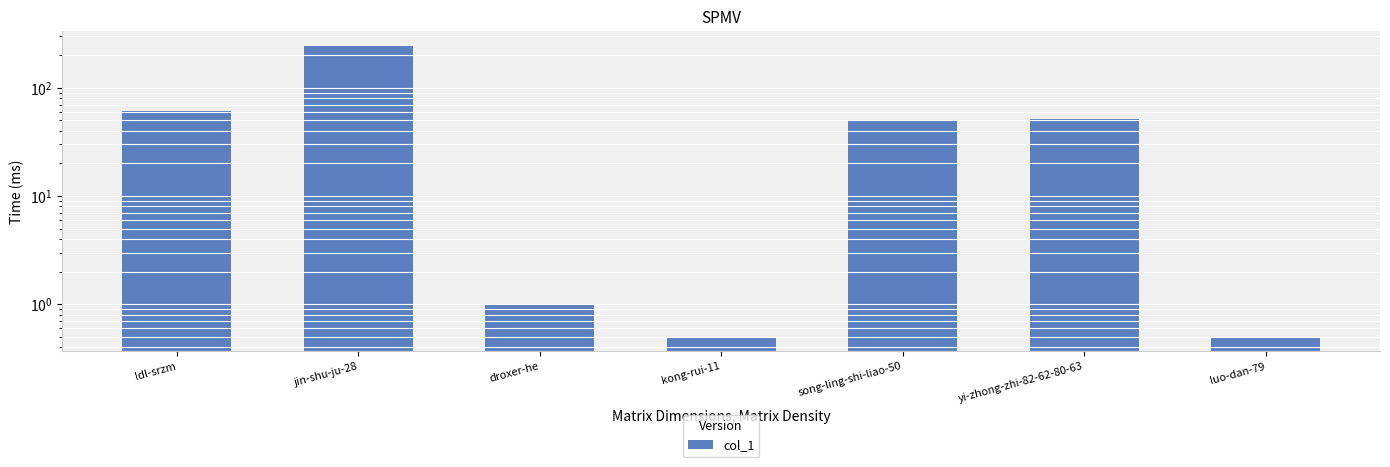

What is the difference between the values at ldl-srzm and luo-dan-79?

60.5